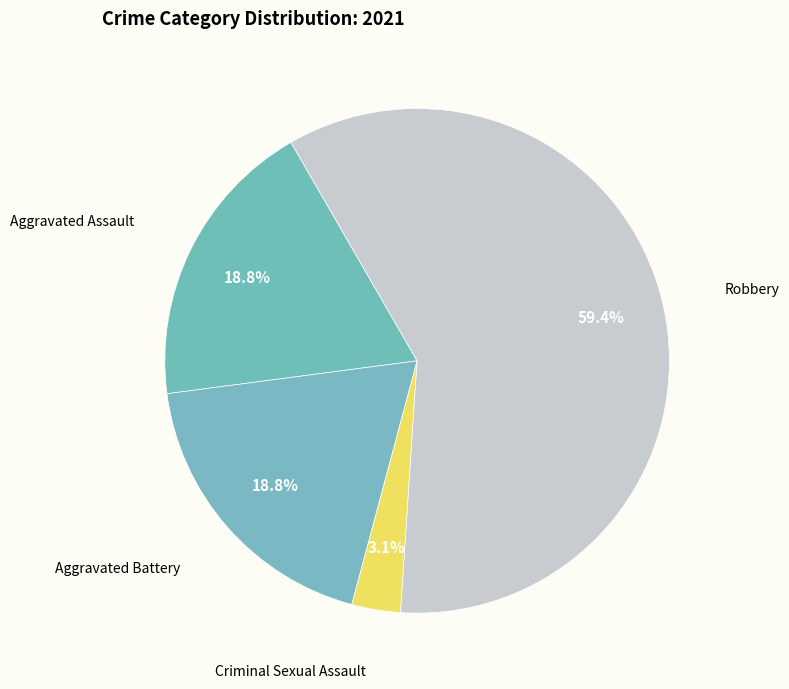

What is the ratio of the value at Robbery to the value at Aggravated Battery?

3.2